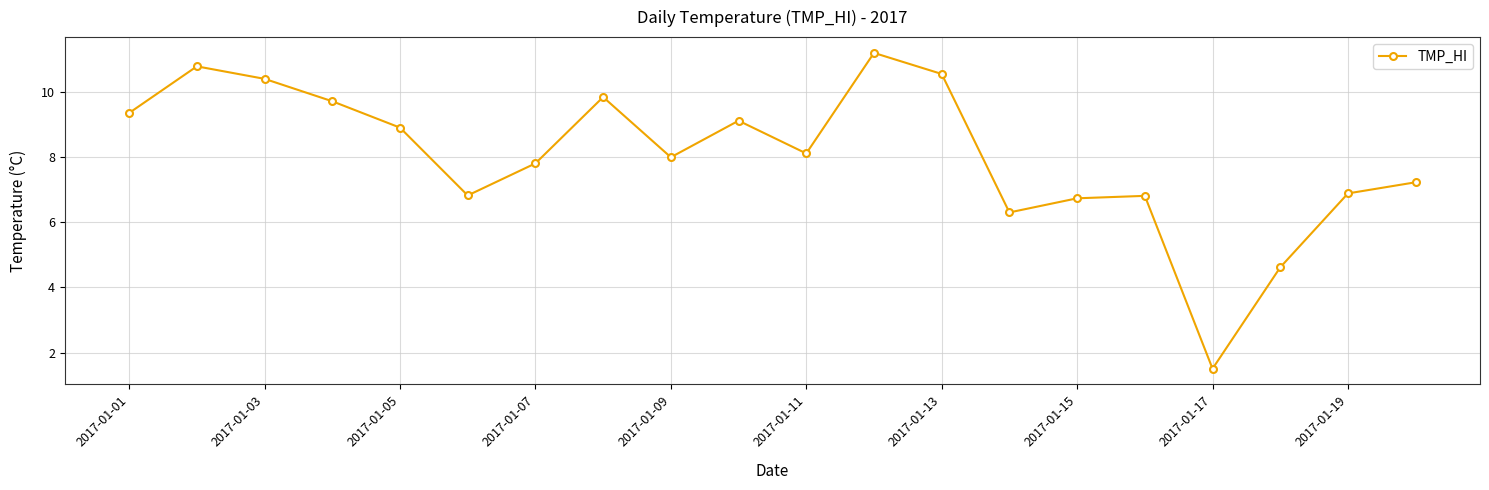

What is the difference between the second highest and minimum values?

9.3